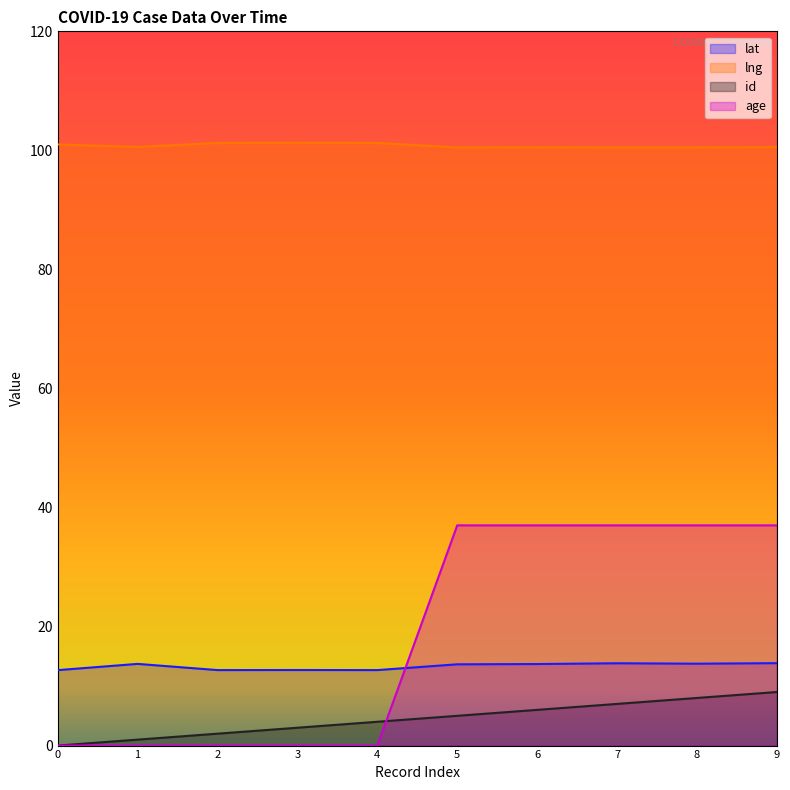

Which series has the largest range (max minus min)?

age